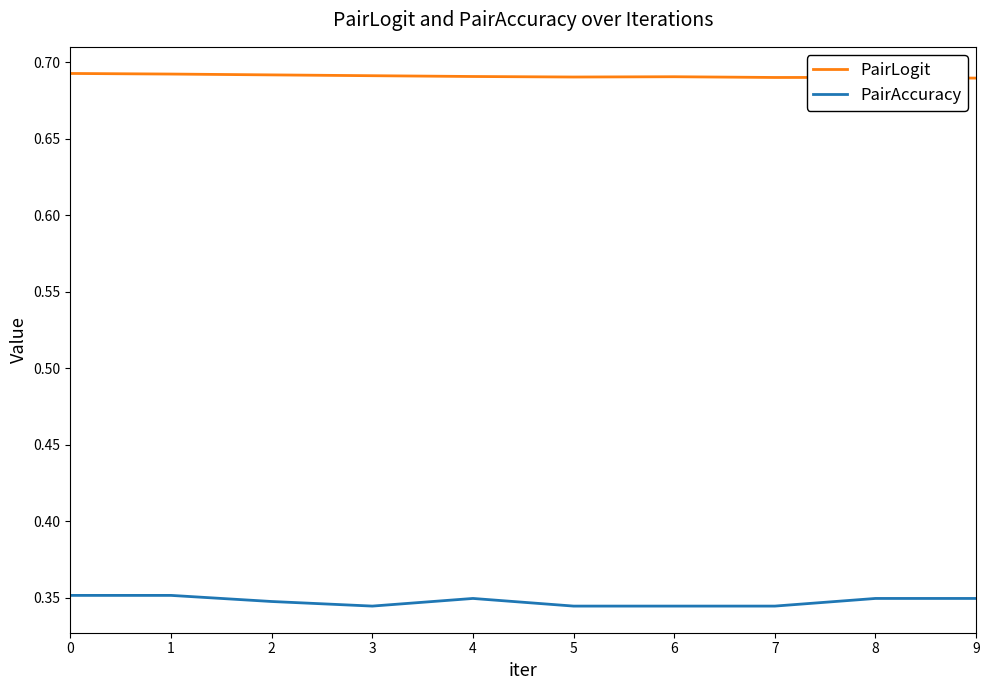

Which series has the largest total across all categories?

PairLogit